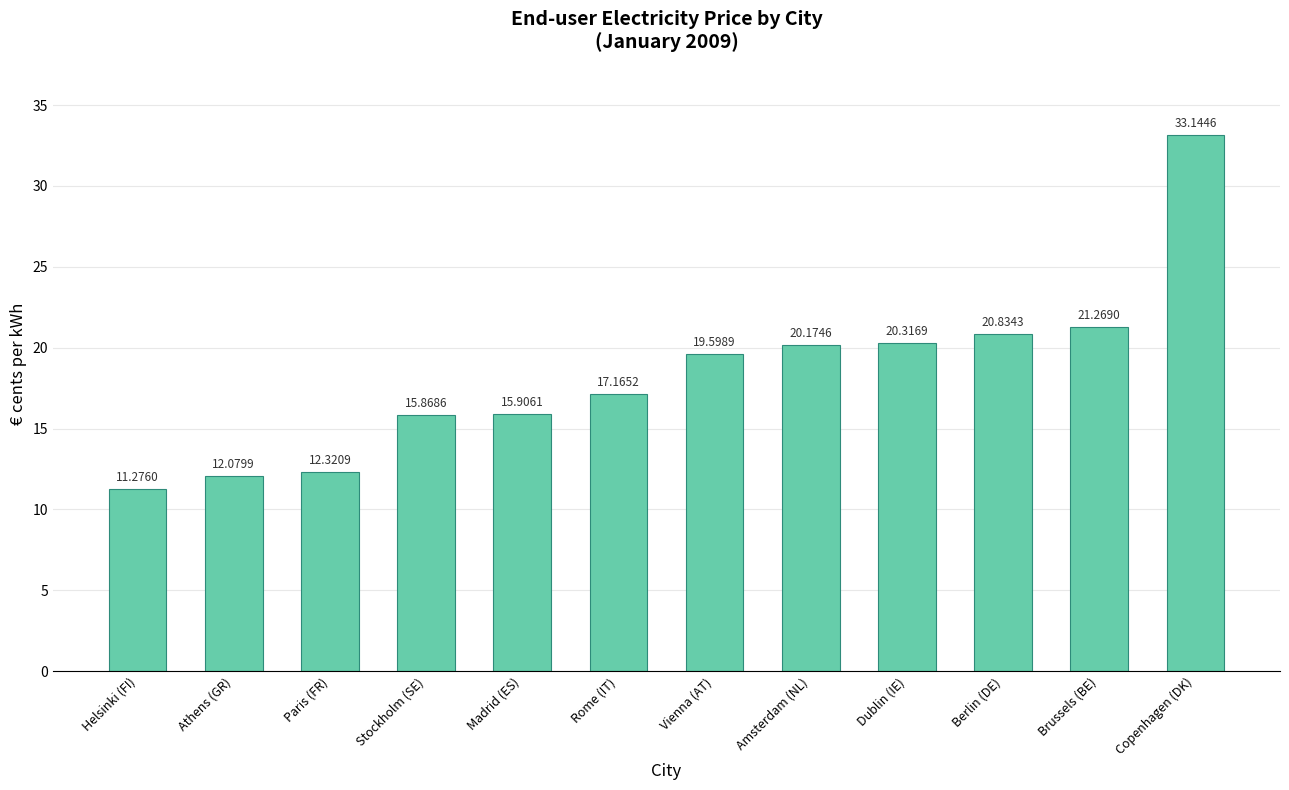

List the labels in order of value, smallest first.

Helsinki (FI), Athens (GR), Paris (FR), Stockholm (SE), Madrid (ES), Rome (IT), Vienna (AT), Amsterdam (NL), Dublin (IE), Berlin (DE), Brussels (BE), Copenhagen (DK)